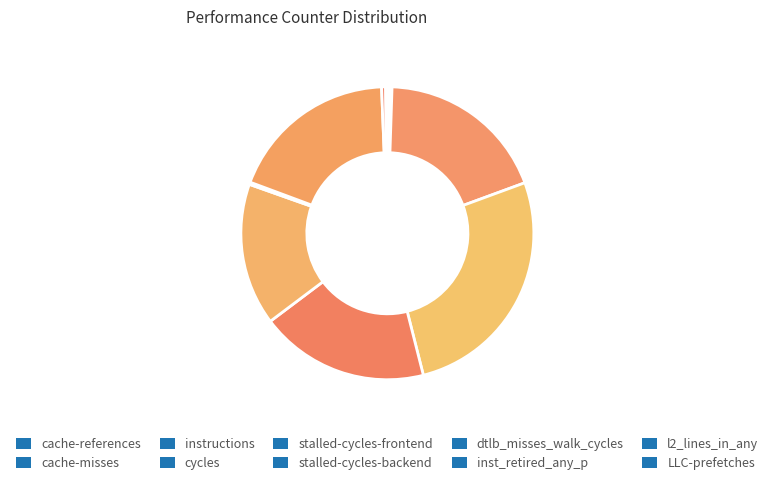

To the nearest percent, what is the difference between the largest and smallest slice percentages?

26%